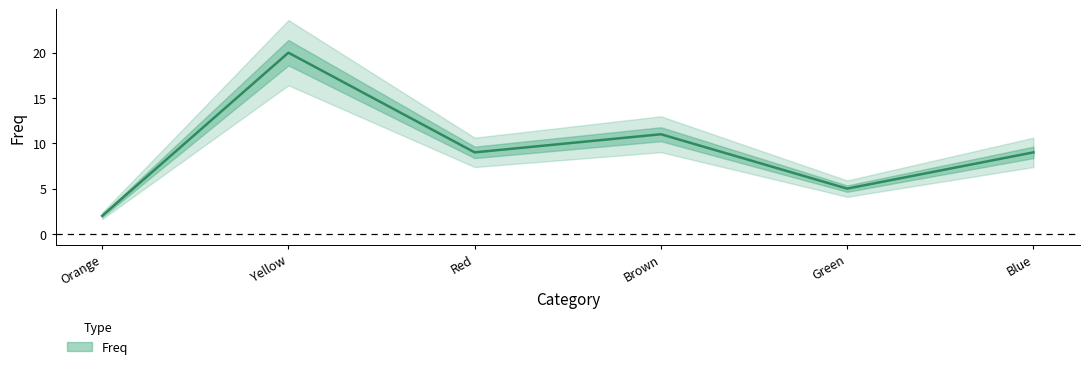

What is the average value?

9